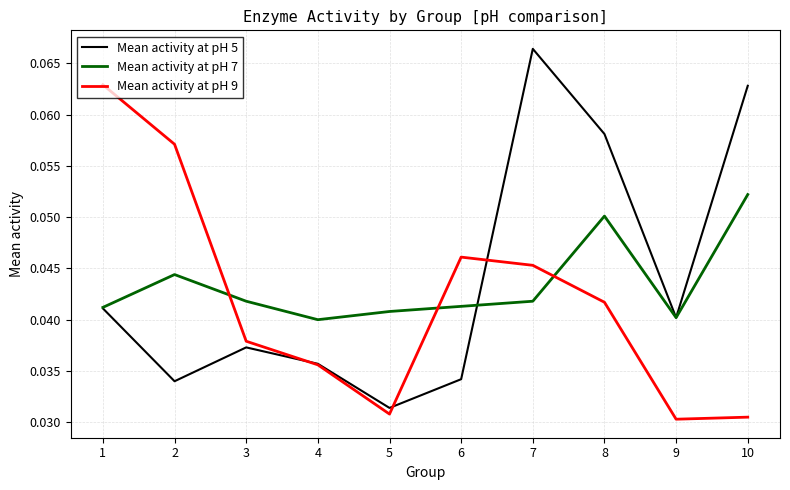

How many times do Mean activity at pH 9 and Mean activity at pH 7 cross each other?

3